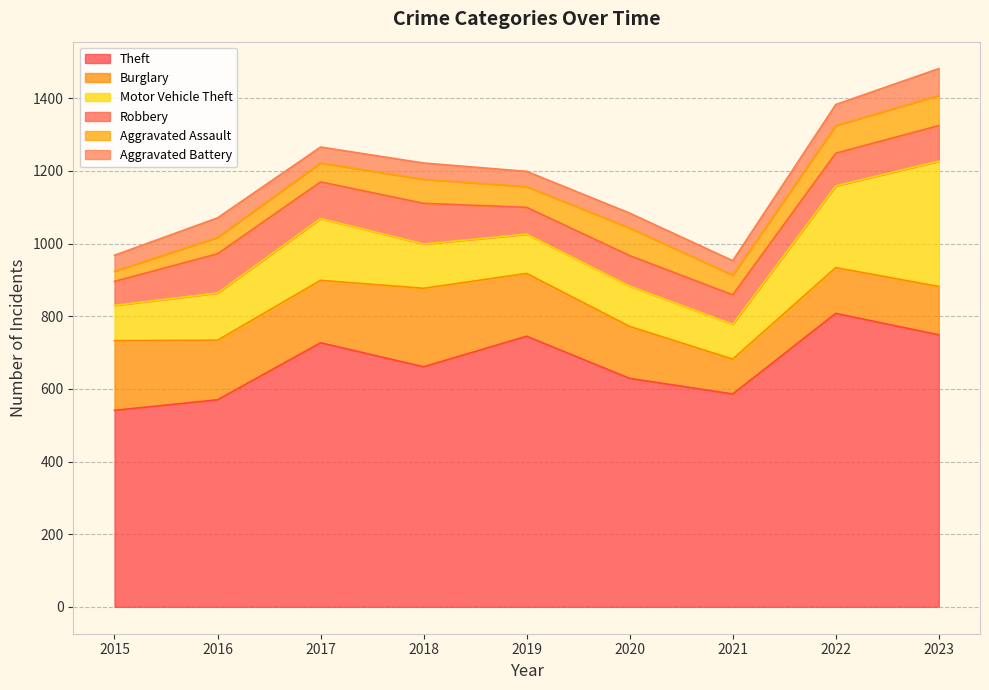

Which category has the lowest value in the Aggravated Battery series?

2021